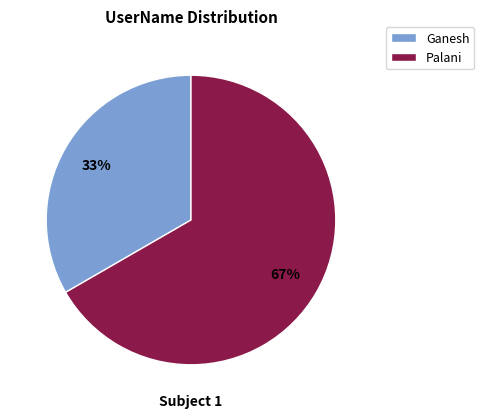

Is it true that Ganesh is 26% of the pie?

False